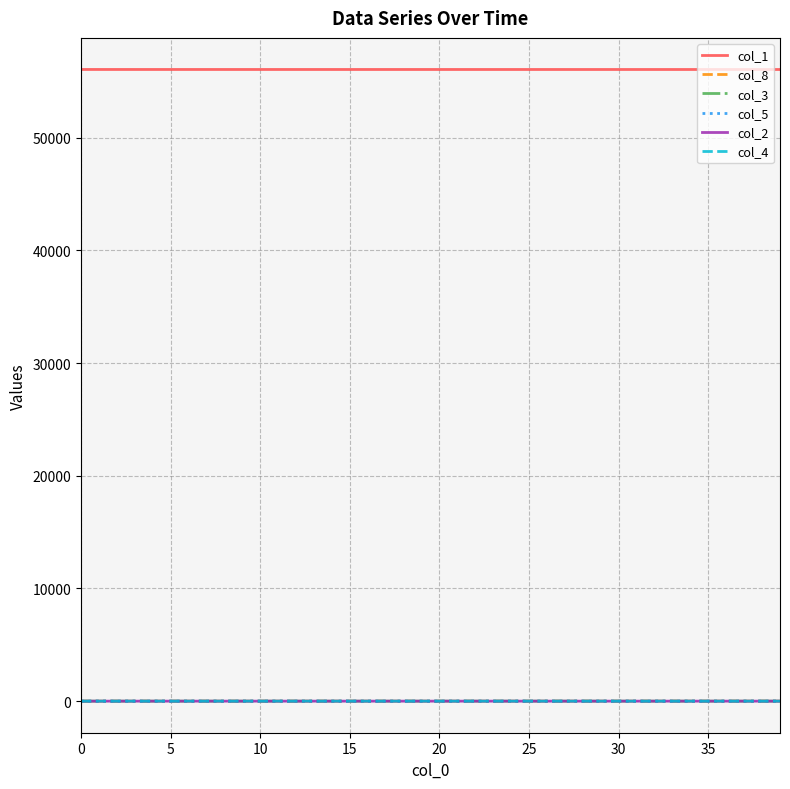

True or false: col_1 and col_5 intersect in this chart.

False